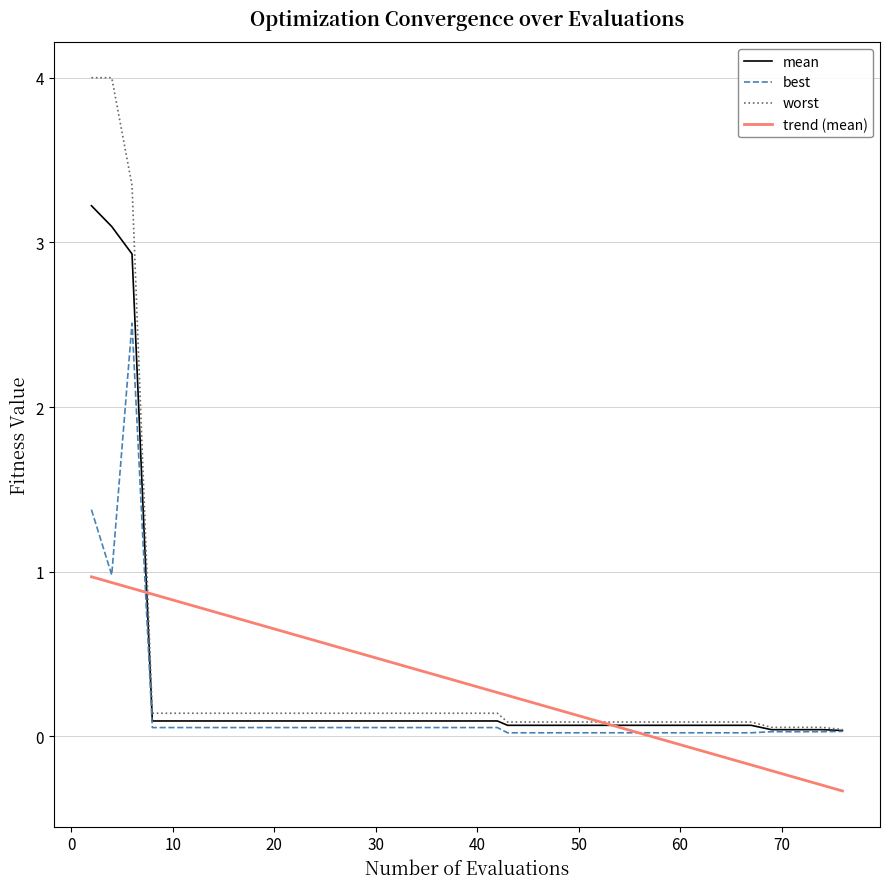

What is the maximum value shown in the chart?

4.0